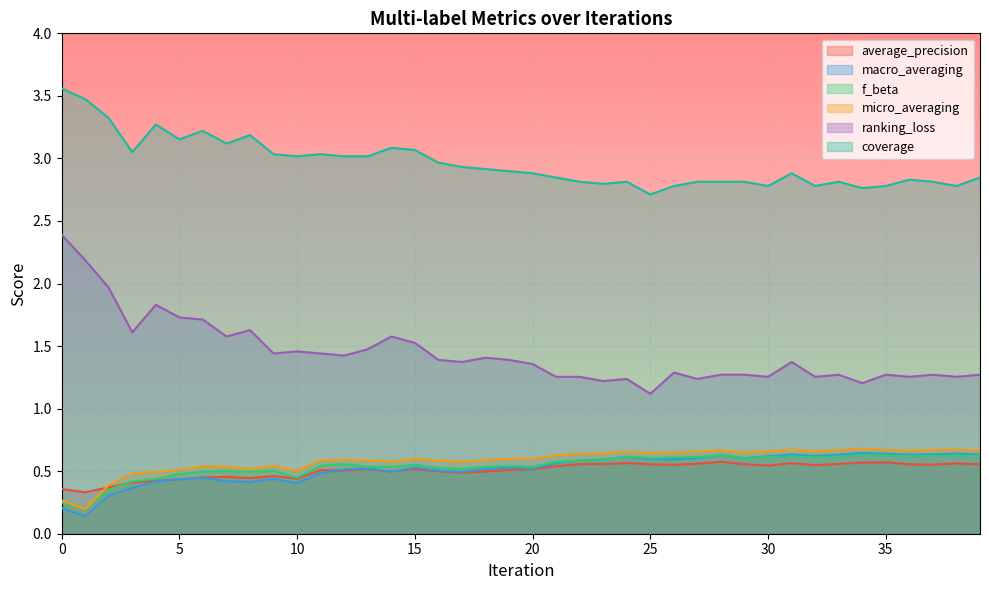

True or false: macro_averaging and average_precision cross at least once.

True